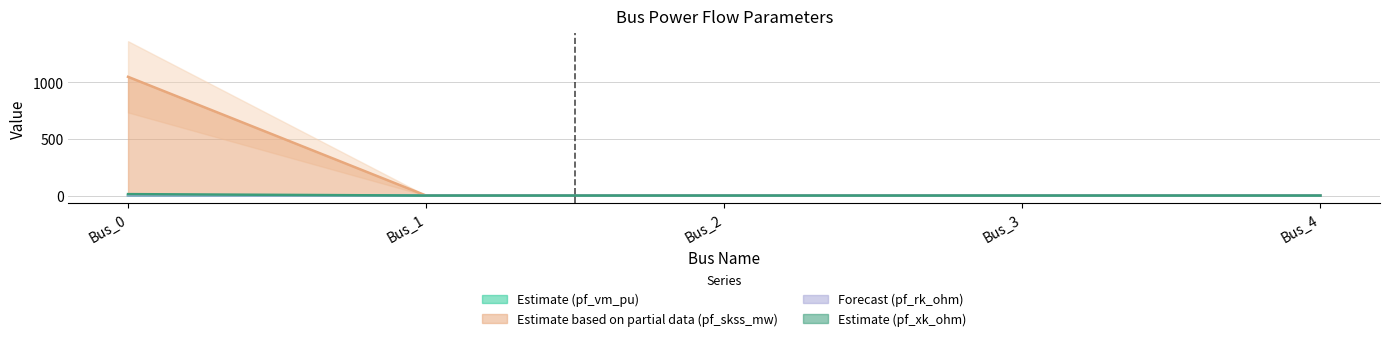

True or false: pf_vm_pu has more than 1 points higher than both neighbors.

False